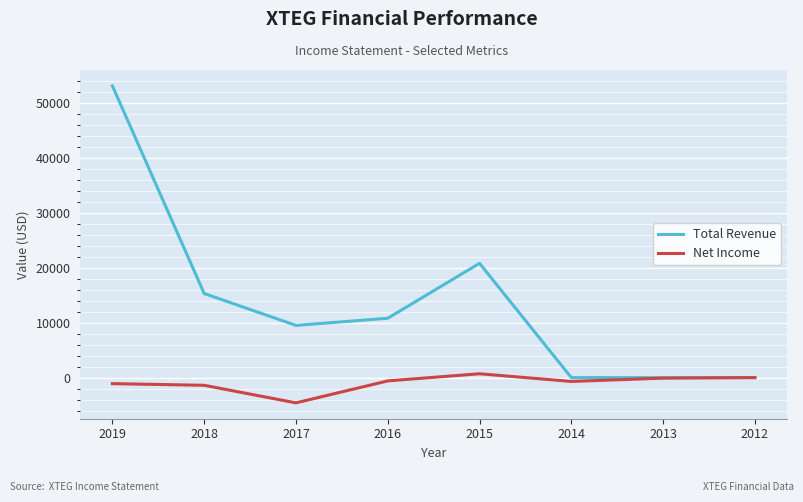

In Net Income, how many points are lower than both neighbors (excluding endpoints)?

2